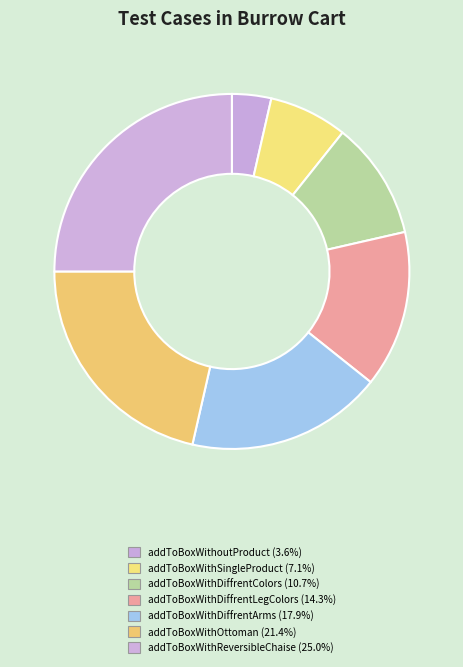

To the nearest percent, what is the combined percentage of addToBoxWithDiffrentLegColors and addToBoxWithoutProduct?

18%